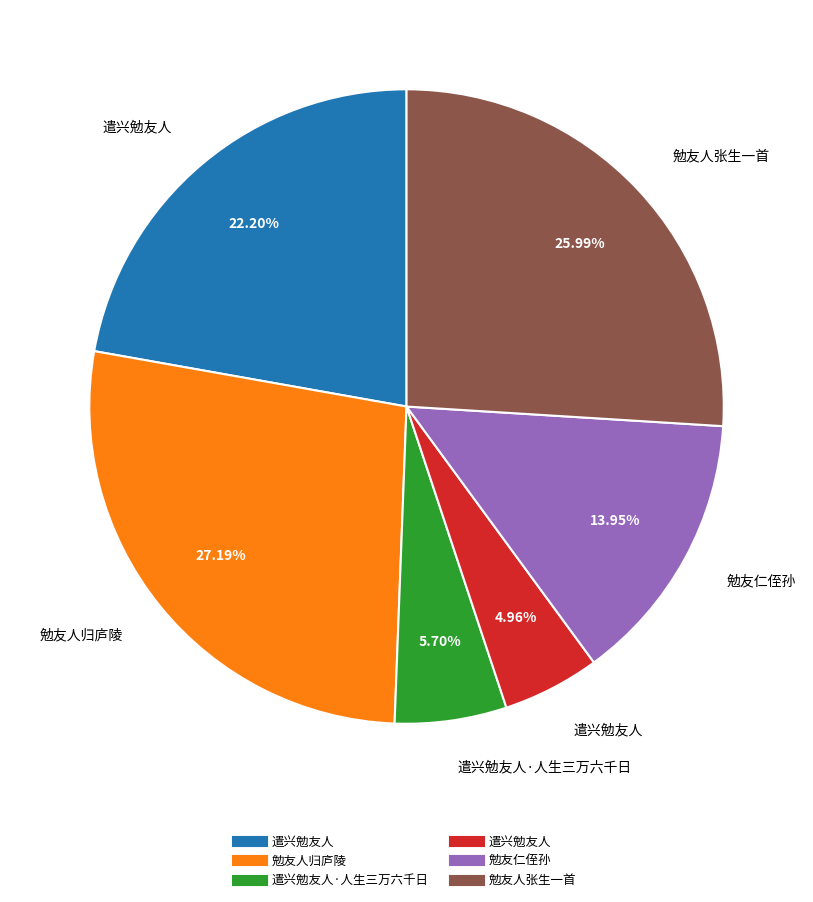

Is there any slice that represents more than half of the pie?

No